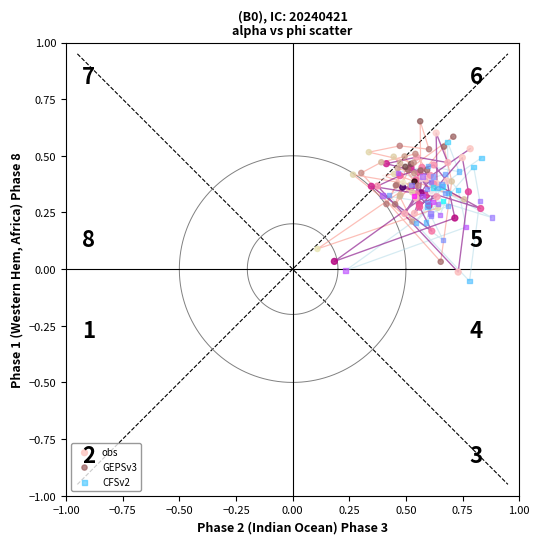

Which series contains the highest Y value?

GEPSv3